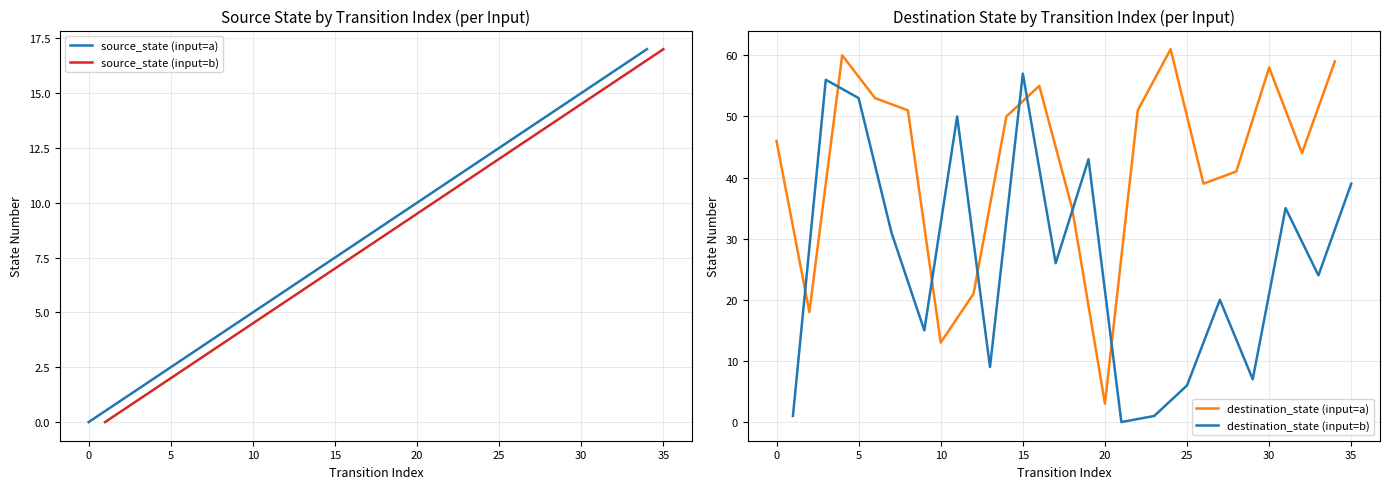

What is the greatest value displayed?

61